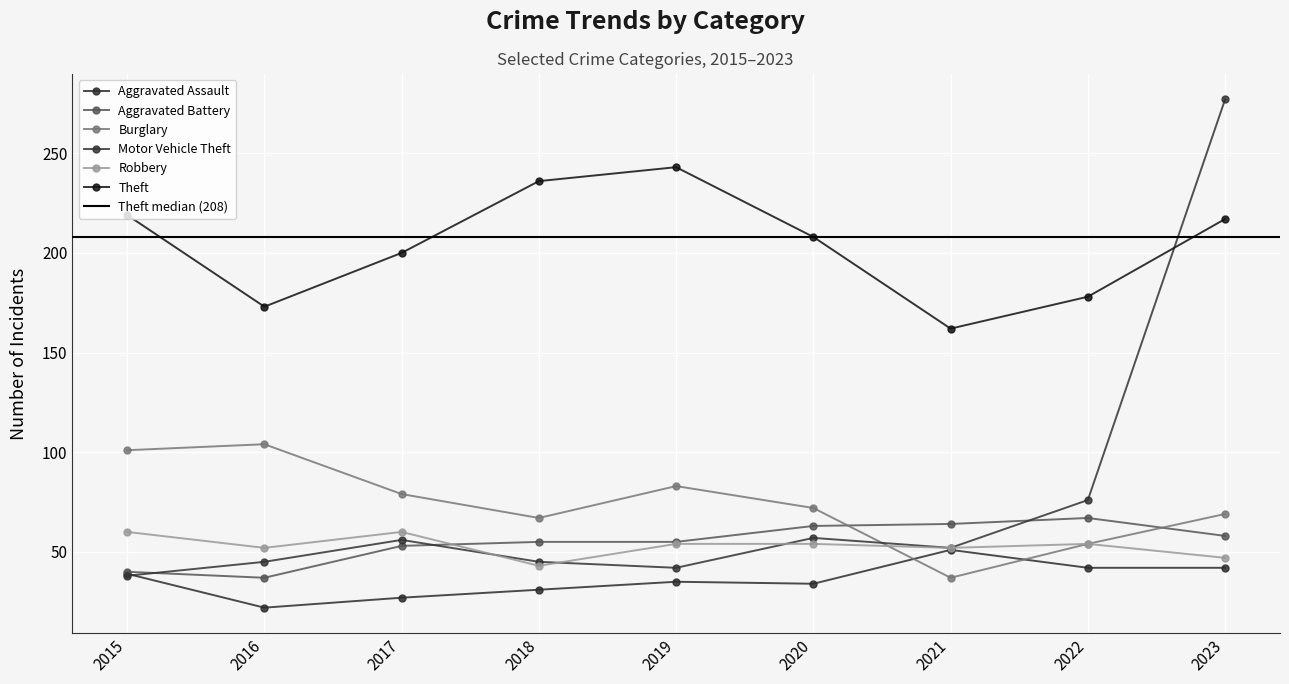

List the series in order of their peak value, highest first.

Motor Vehicle Theft, Theft, Burglary, Aggravated Battery, Robbery, Aggravated Assault